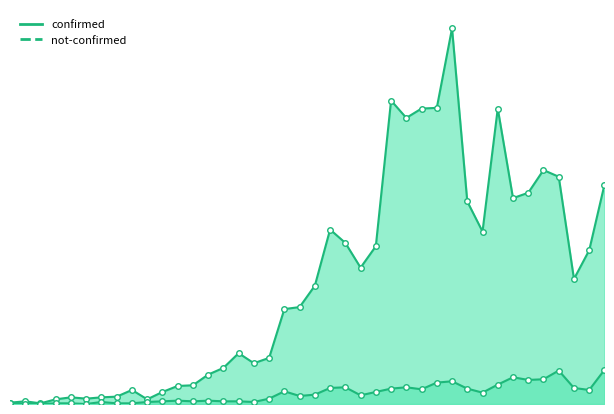

How many categories are shown in the chart?

40